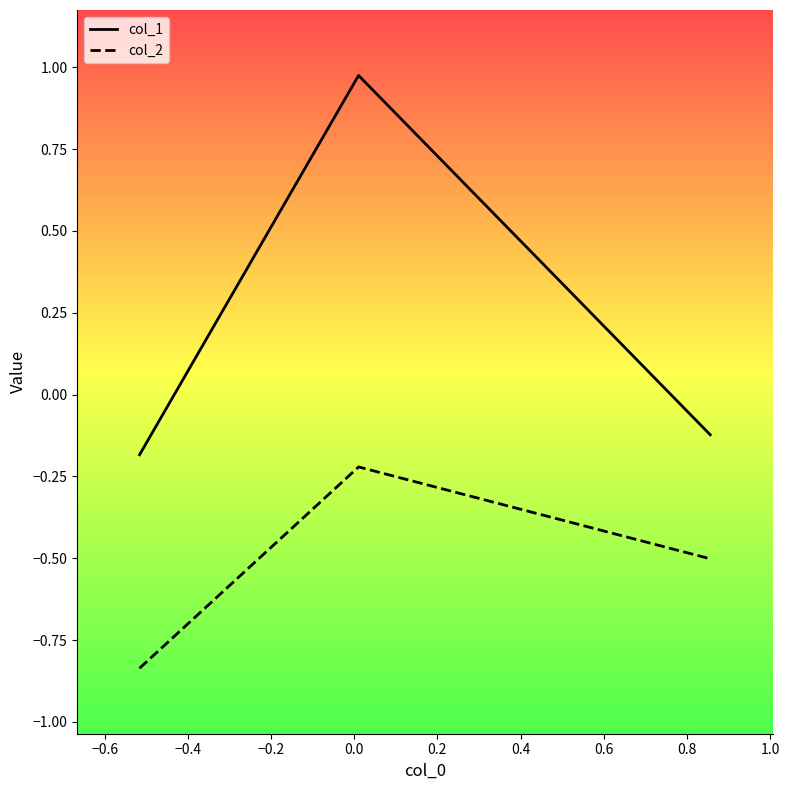

What is the sum of all col_2 values?

-1.6